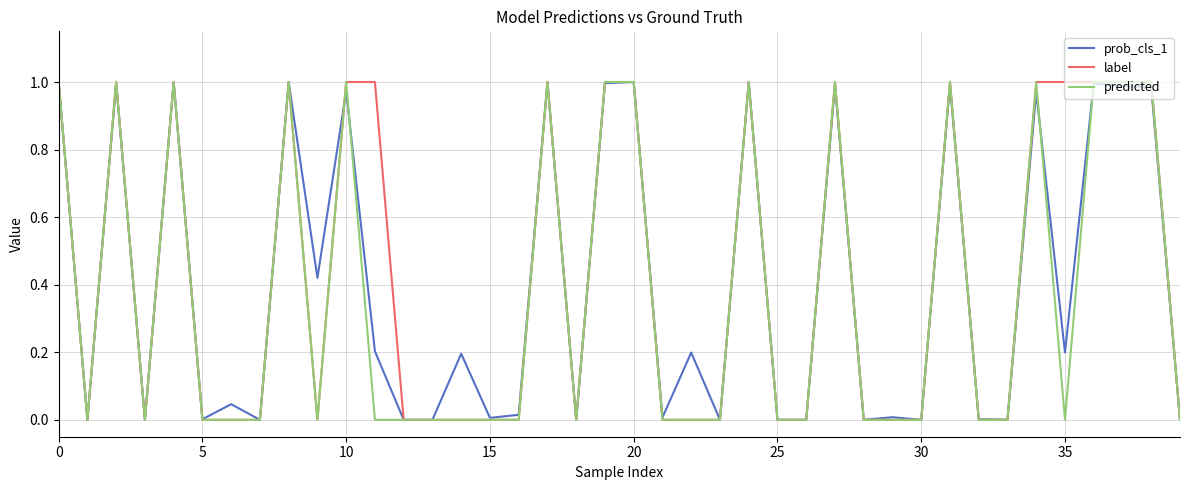

True or false: label has more than 2 interior local peaks.

True